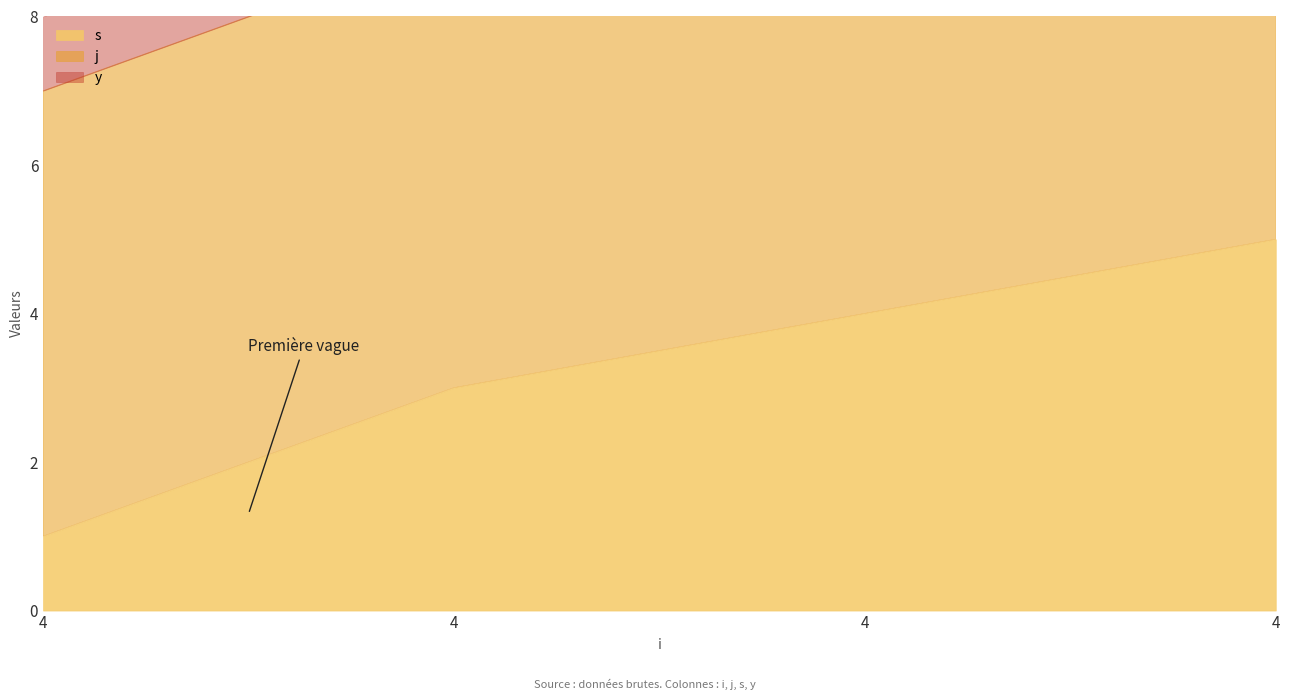

At which category does the chart reach its peak across all series?

4